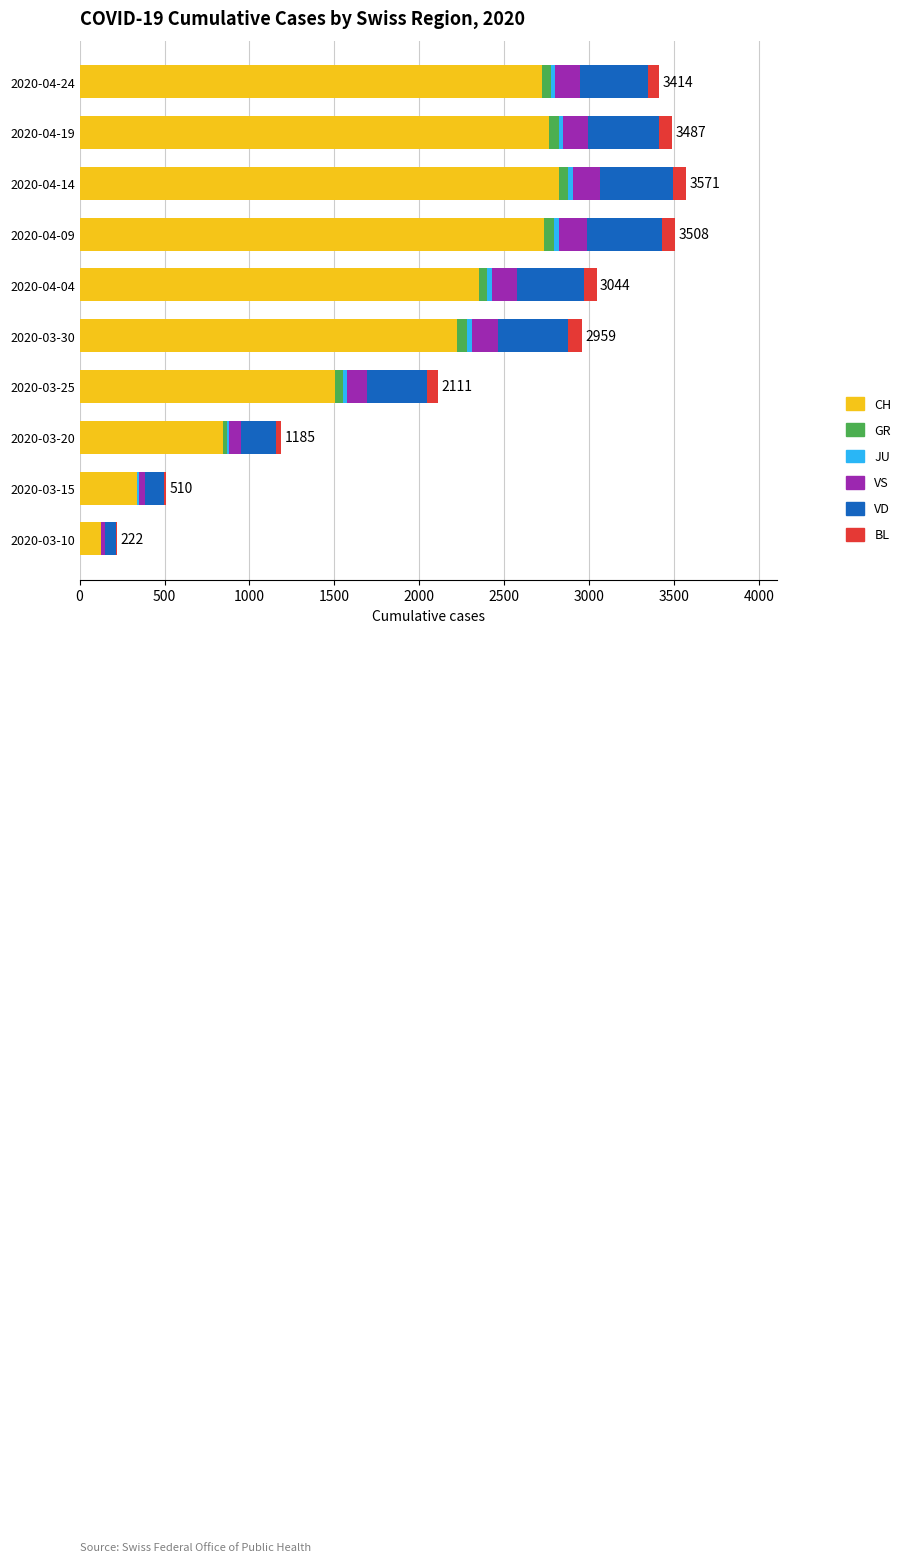

Count the number of categories in the chart.

10